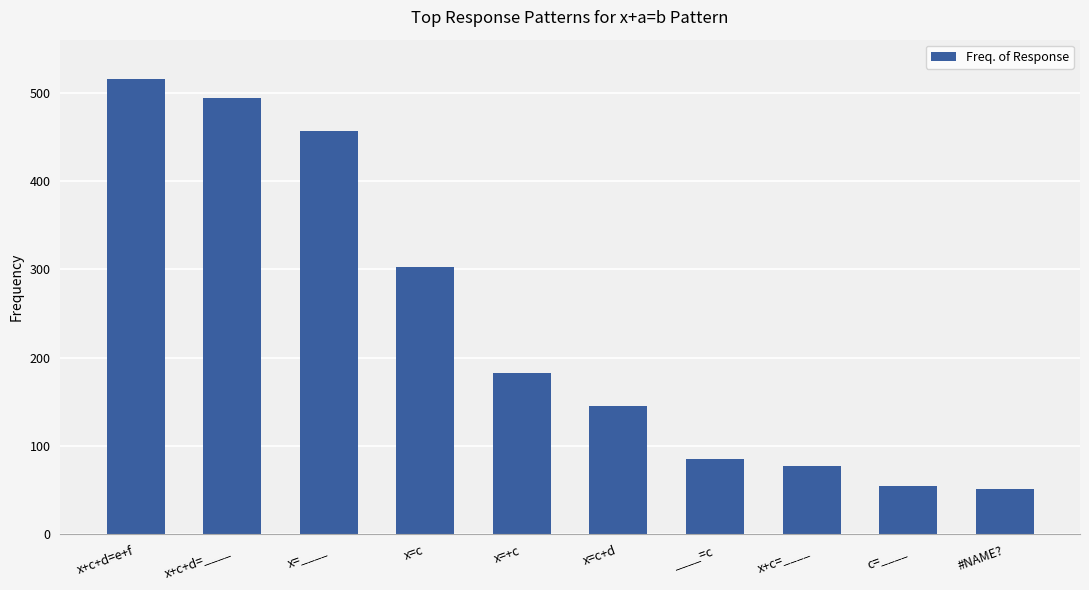

What is the sum of the values at x=c and #NAME??

354